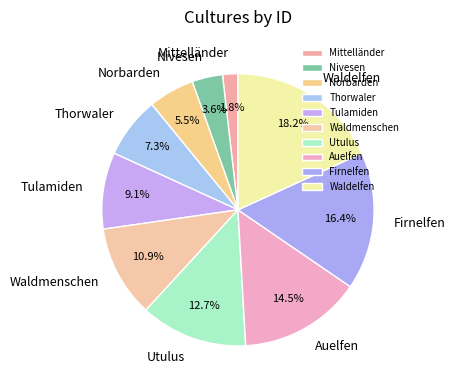

To the nearest percent, what is the average slice percentage?

10%